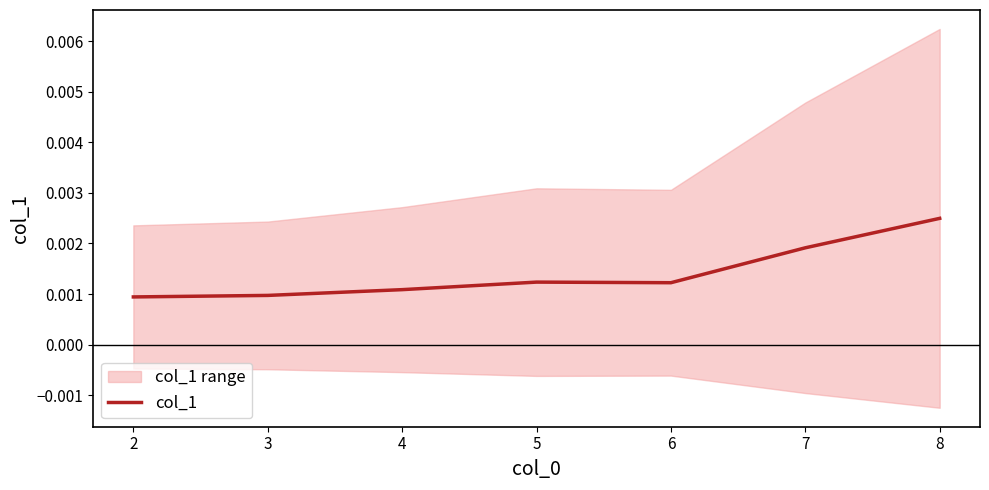

Between 2 and 6, which is larger?

6